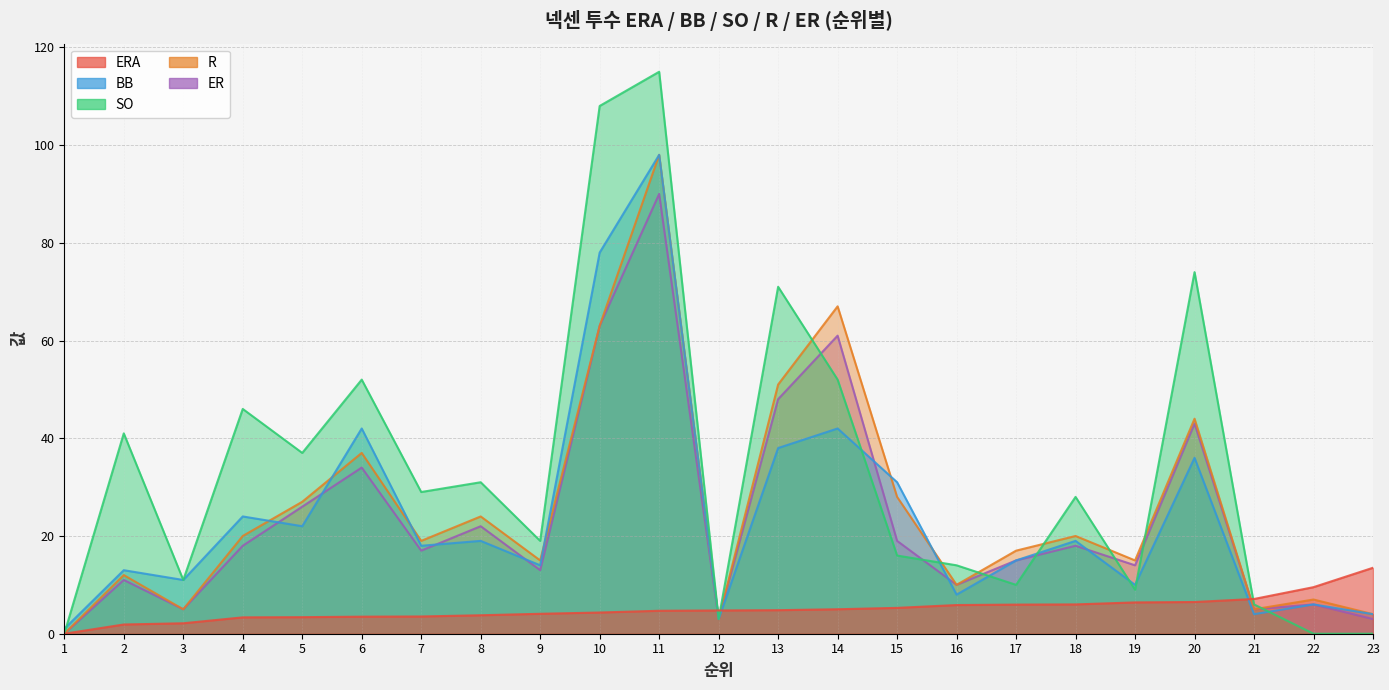

Reading left to right, transcribe all the data shown in this chart.

ERA: 0.0	1.9	2.1	3.4	3.4	3.5	3.5	3.8	4.1	4.3	4.7	4.8	4.8	5.0	5.3	5.9	6.0	6.0	6.4	6.5	7.1	9.5	13.5
BB: 1.0	13.0	11.0	24.0	22.0	42.0	18.0	19.0	14.0	78.0	98.0	3.0	38.0	42.0	31.0	8.0	15.0	19.0	10.0	36.0	4.0	6.0	4.0
SO: 0.0	41.0	11.0	46.0	37.0	52.0	29.0	31.0	19.0	108.0	115.0	3.0	71.0	52.0	16.0	14.0	10.0	28.0	9.0	74.0	6.0	0.0	0.0
R: 0.0	12.0	5.0	20.0	27.0	37.0	19.0	24.0	15.0	63.0	98.0	3.0	51.0	67.0	28.0	10.0	17.0	20.0	15.0	44.0	5.0	7.0	4.0
ER: 0.0	11.0	5.0	18.0	26.0	34.0	17.0	22.0	13.0	63.0	90.0	3.0	48.0	61.0	19.0	10.0	15.0	18.0	14.0	43.0	5.0	6.0	3.0